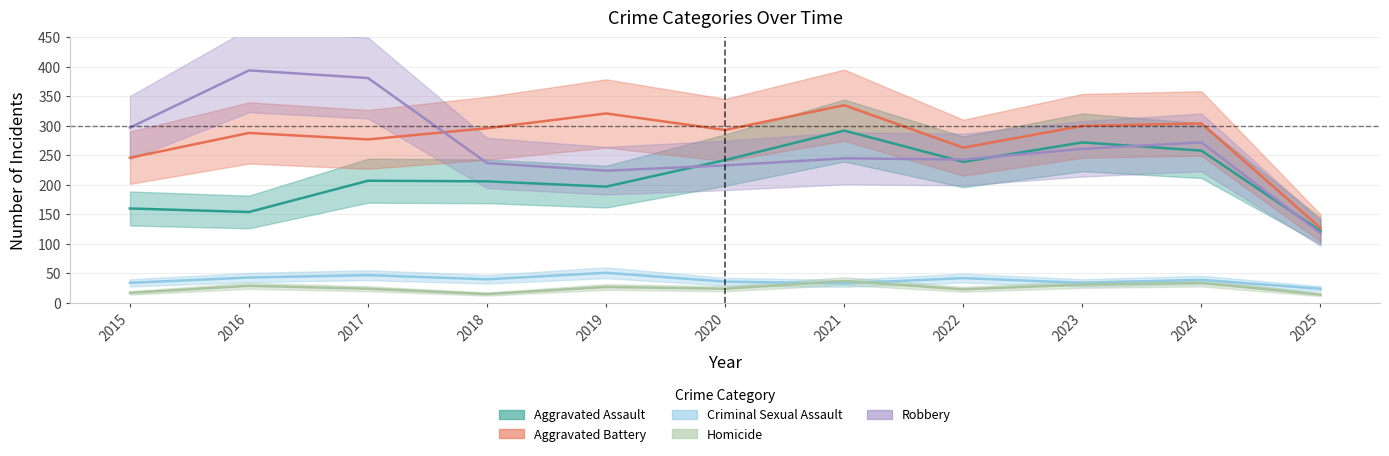

At which category is the sum across all series the highest?

2021